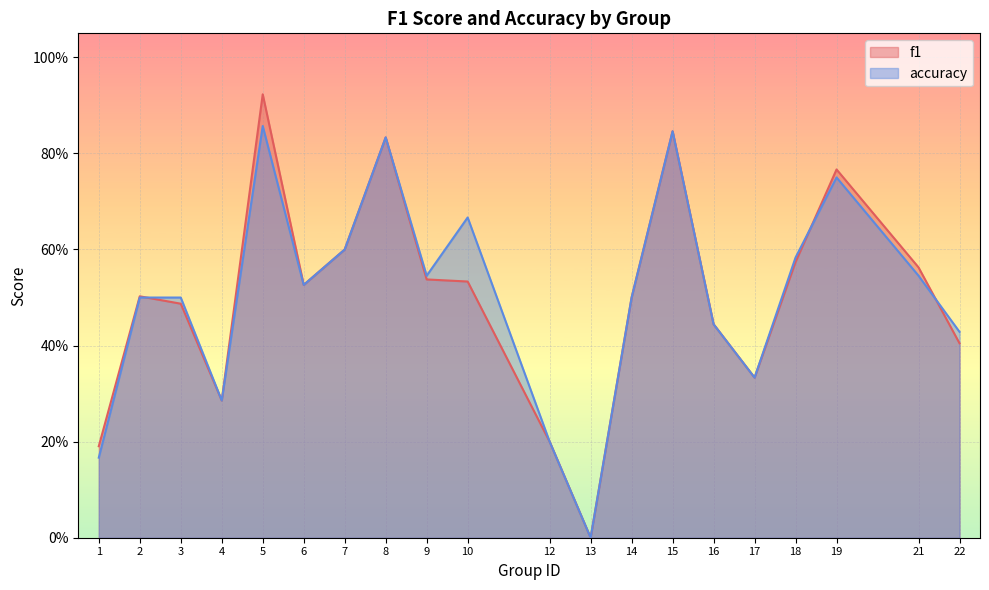

Reading left to right, list all the values displayed in this chart.

f1: 0.2	0.5	0.5	0.3	0.9	0.5	0.6	0.8	0.5	0.5	0.2	0.0	0.5	0.8	0.4	0.3	0.6	0.8	0.6	0.4
accuracy: 0.2	0.5	0.5	0.3	0.9	0.5	0.6	0.8	0.5	0.7	0.2	0.0	0.5	0.8	0.4	0.3	0.6	0.8	0.5	0.4